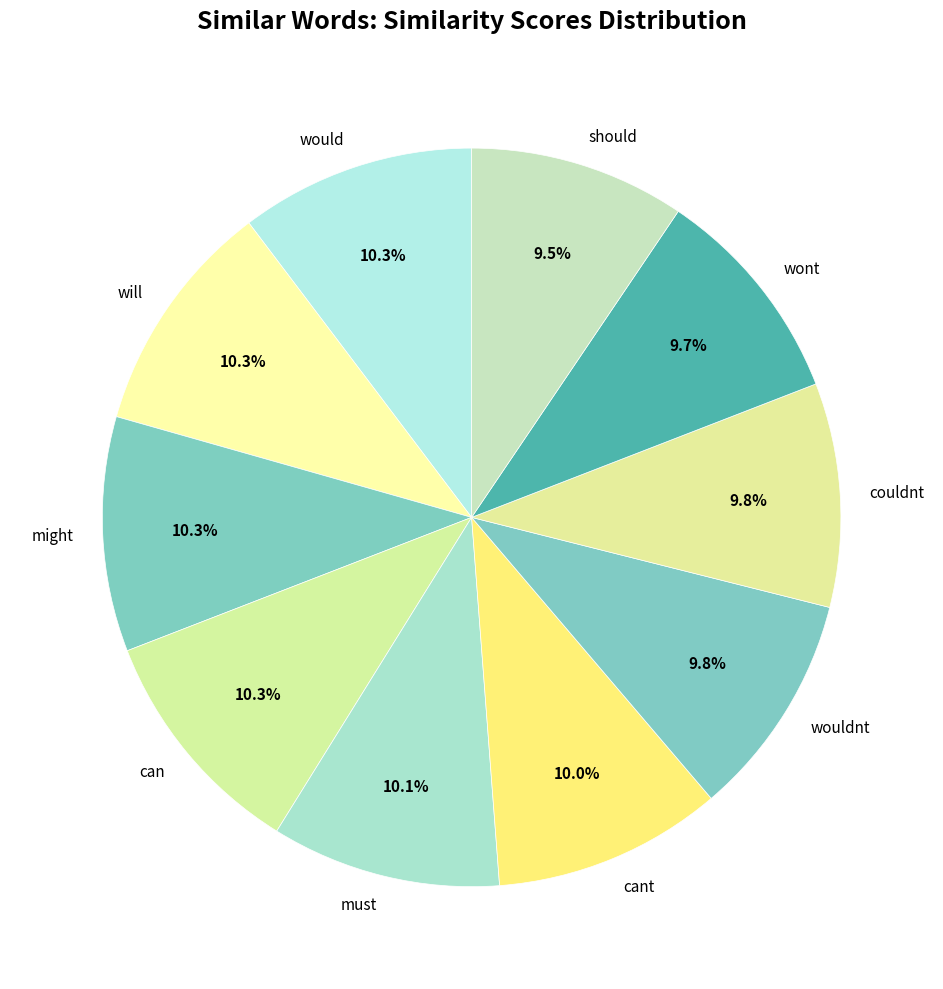

How much of the chart is everything except couldnt?

90.2%